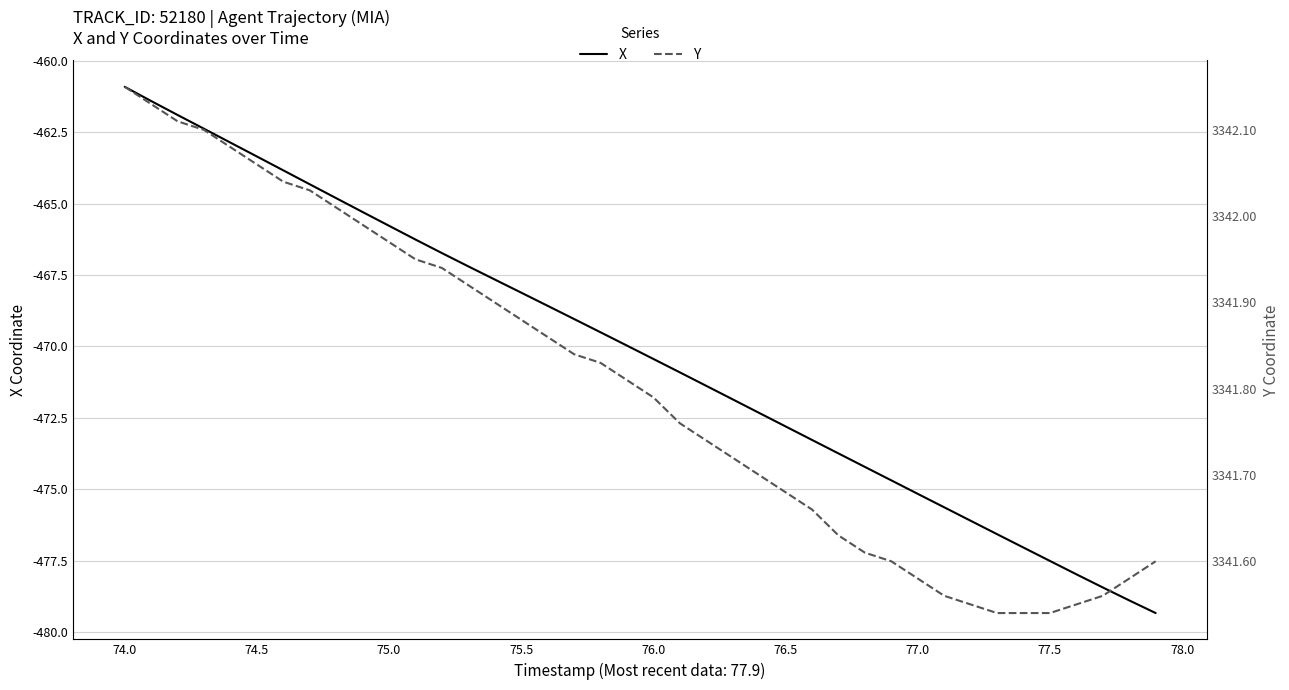

How many distinct data groups are displayed?

2